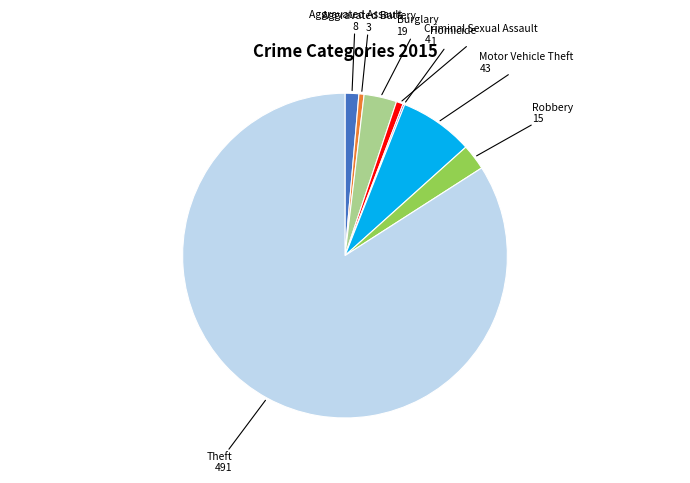

Which category has the biggest portion of the pie?

Theft